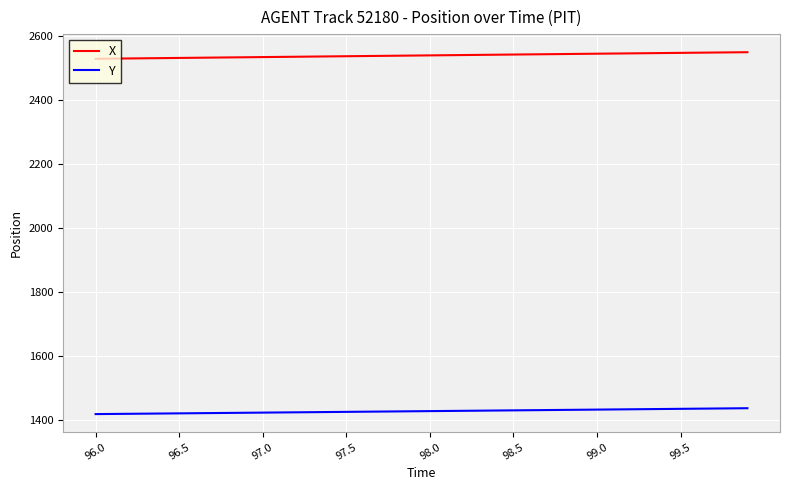

Which series has the largest total across all categories?

X